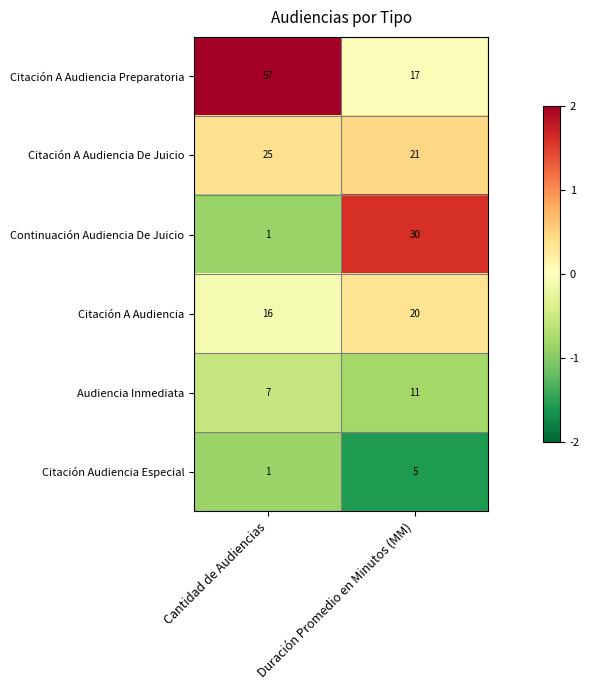

What is the difference between the maximum and minimum values in the Citación A Audiencia Preparatoria series?

40